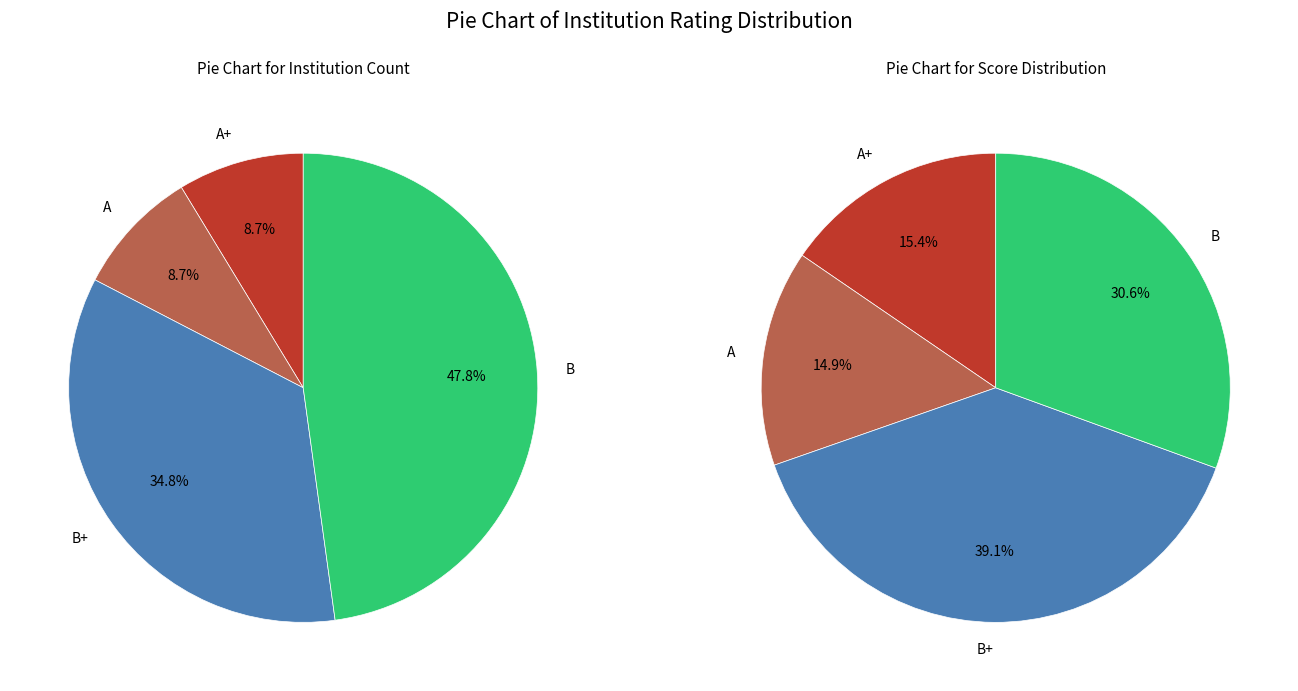

Approximately how many times larger is the value at B compared to A+?

5.5